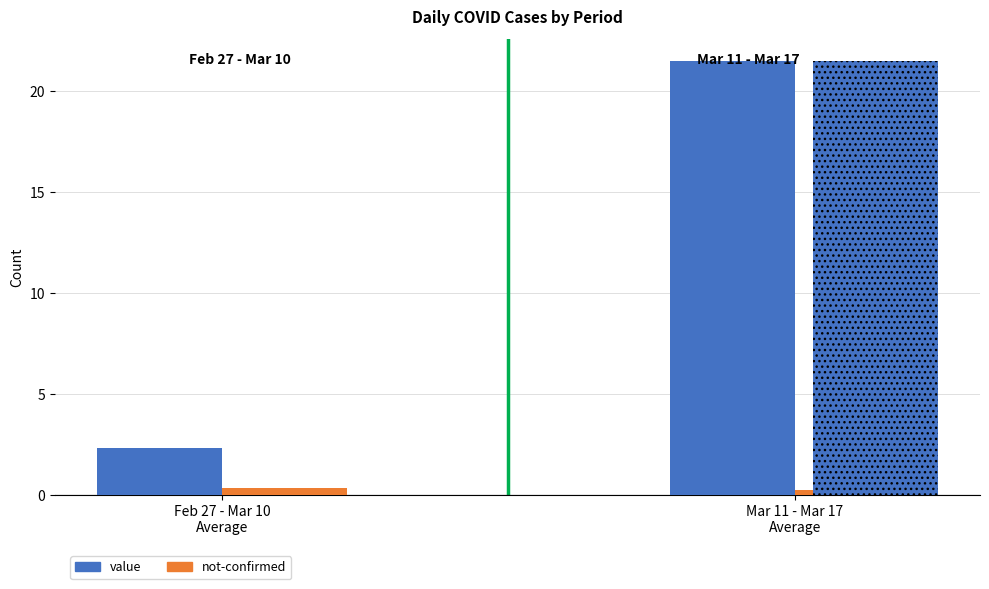

List the series in order of their overall mean, highest first.

value, not-confirmed